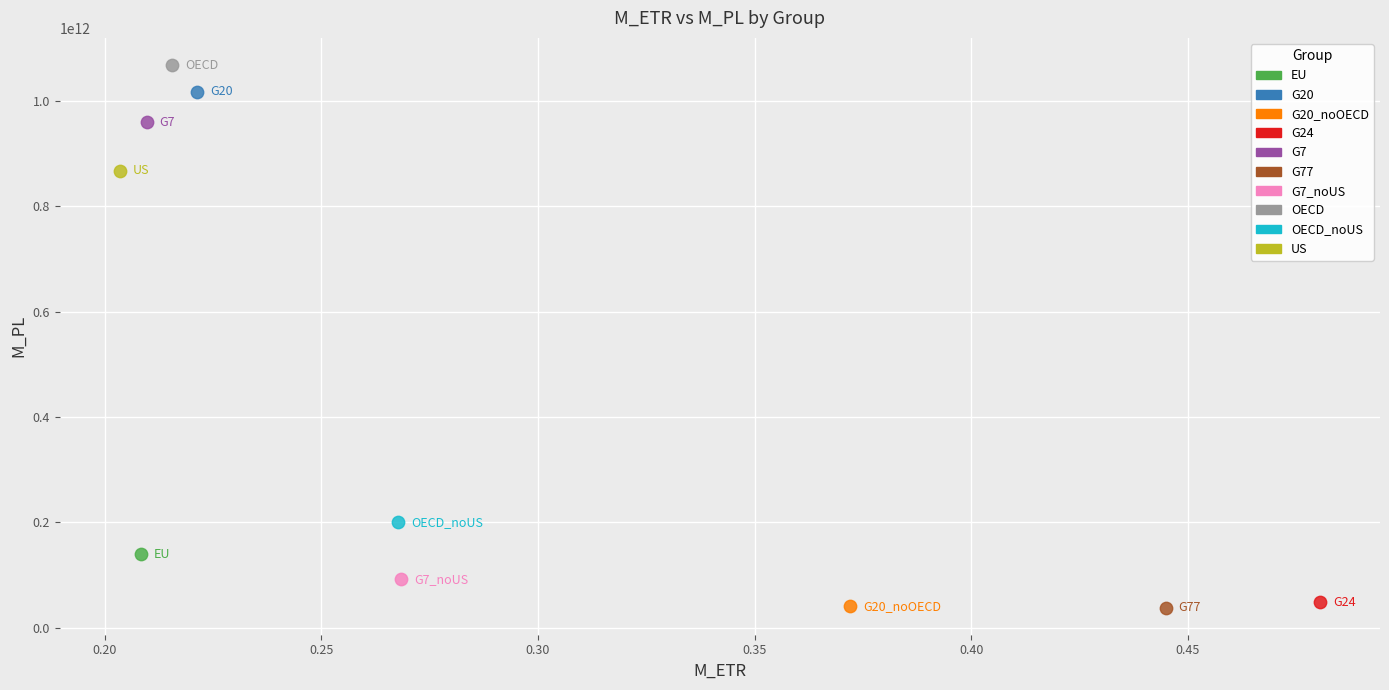

What are all the series names shown in the legend?

EU, G20, G20_noOECD, G24, G7, G77, G7_noUS, OECD, OECD_noUS, US